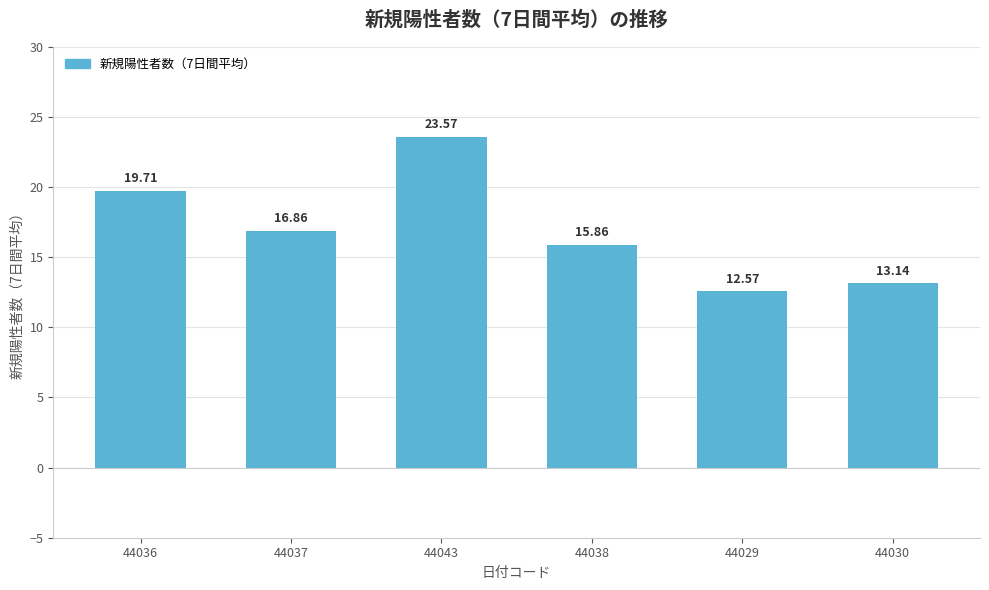

What position from the left is 44029?

5